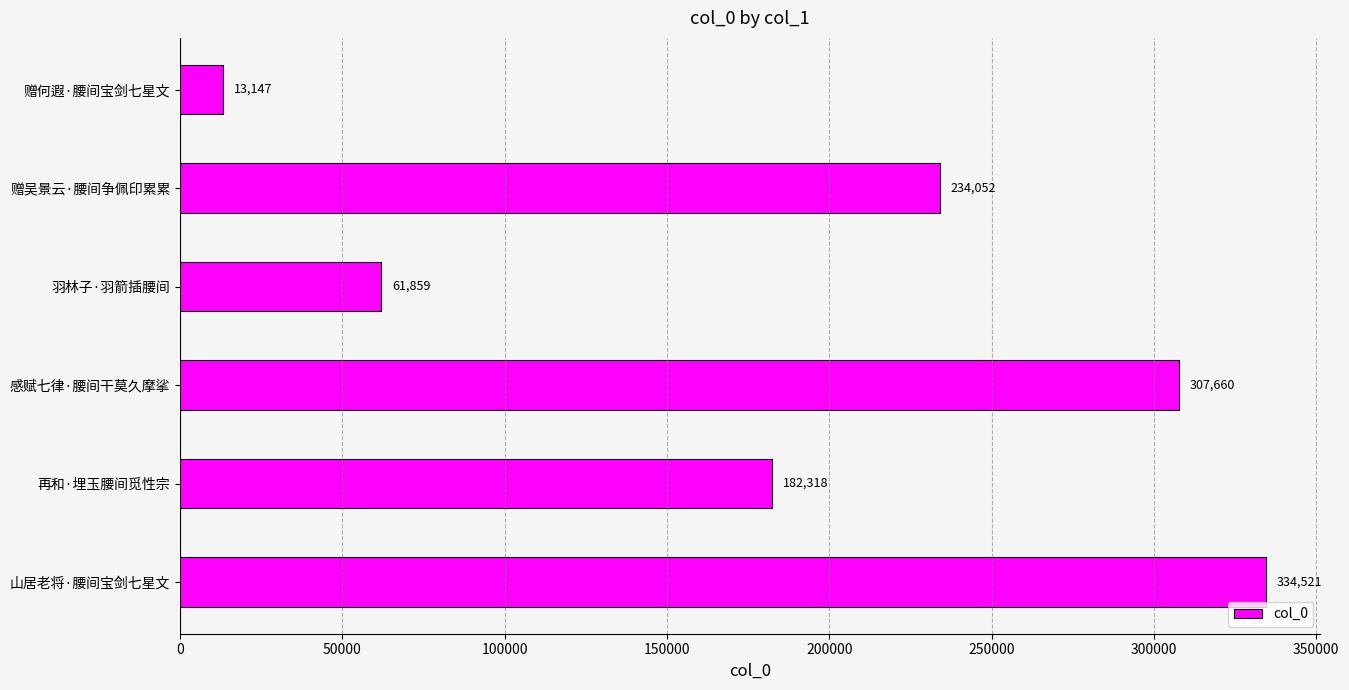

Does the chart contain any negative values?

No